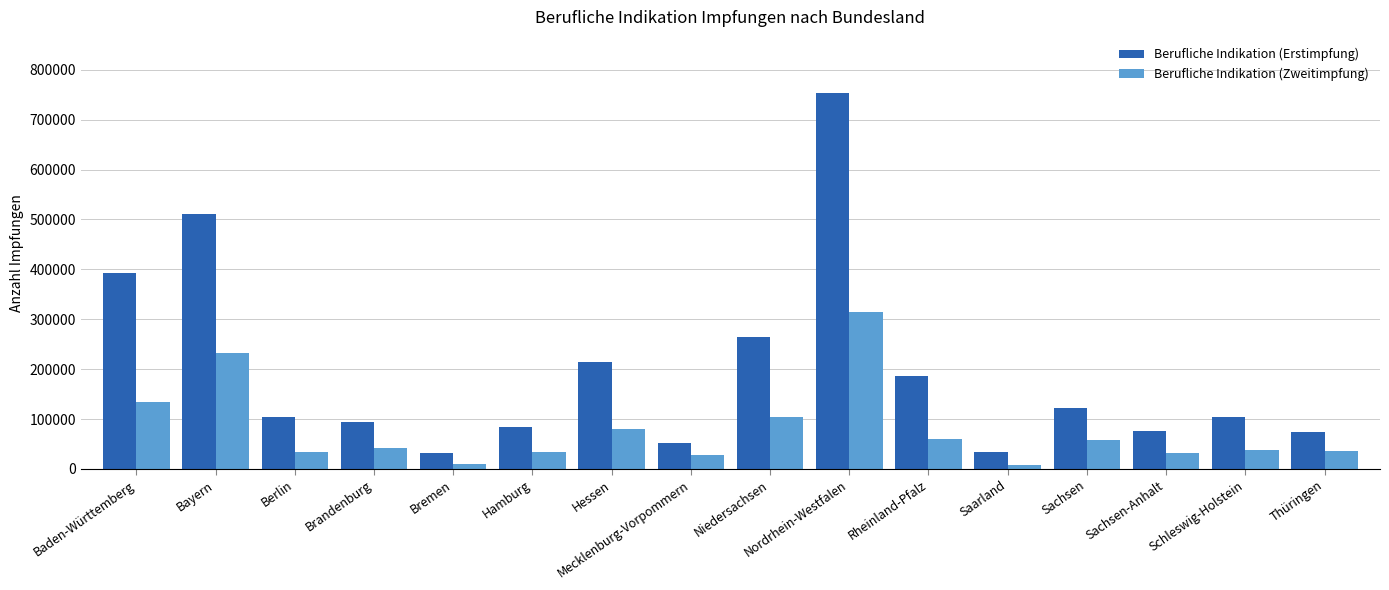

What are all the series names shown in the legend?

Berufliche Indikation (Erstimpfung), Berufliche Indikation (Zweitimpfung)